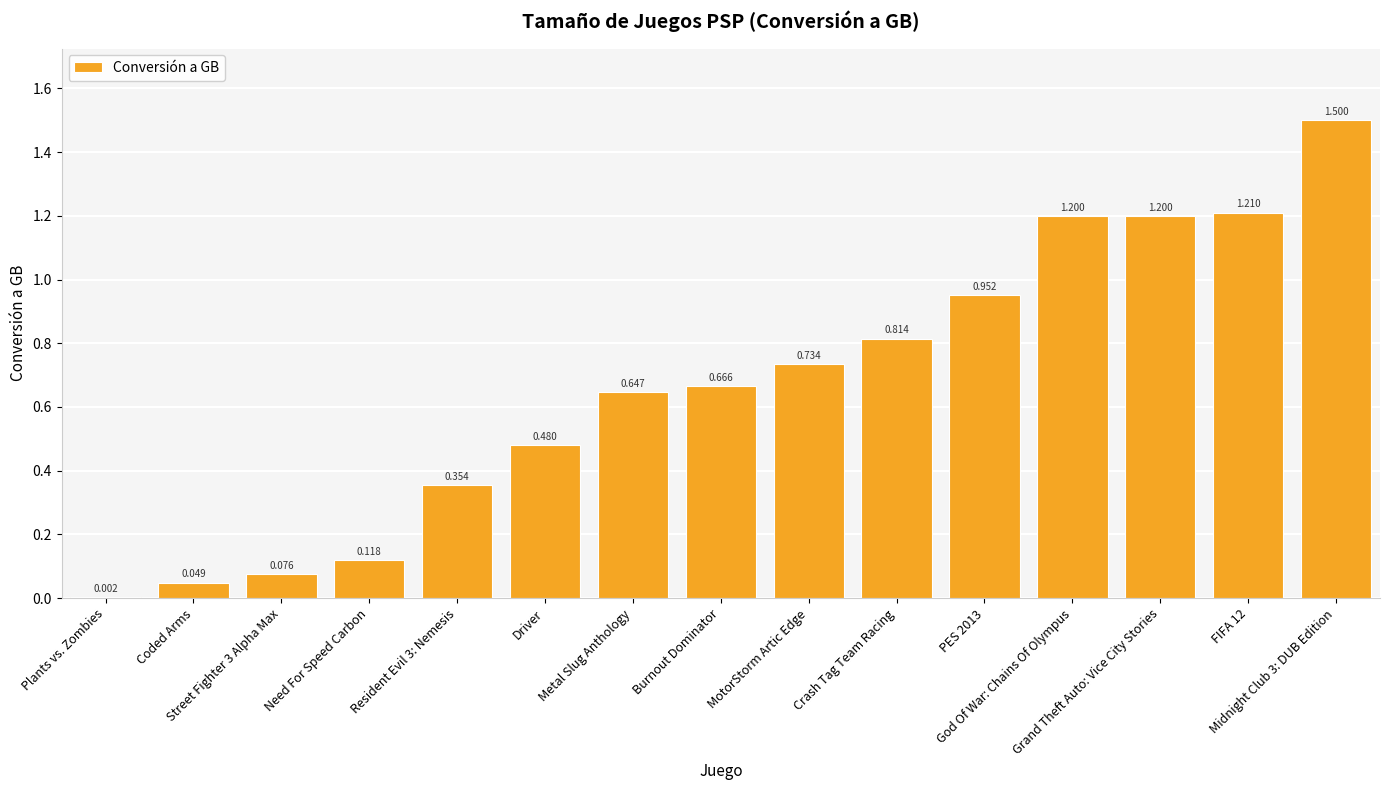

What position from the left is Grand Theft Auto: Vice City Stories?

13